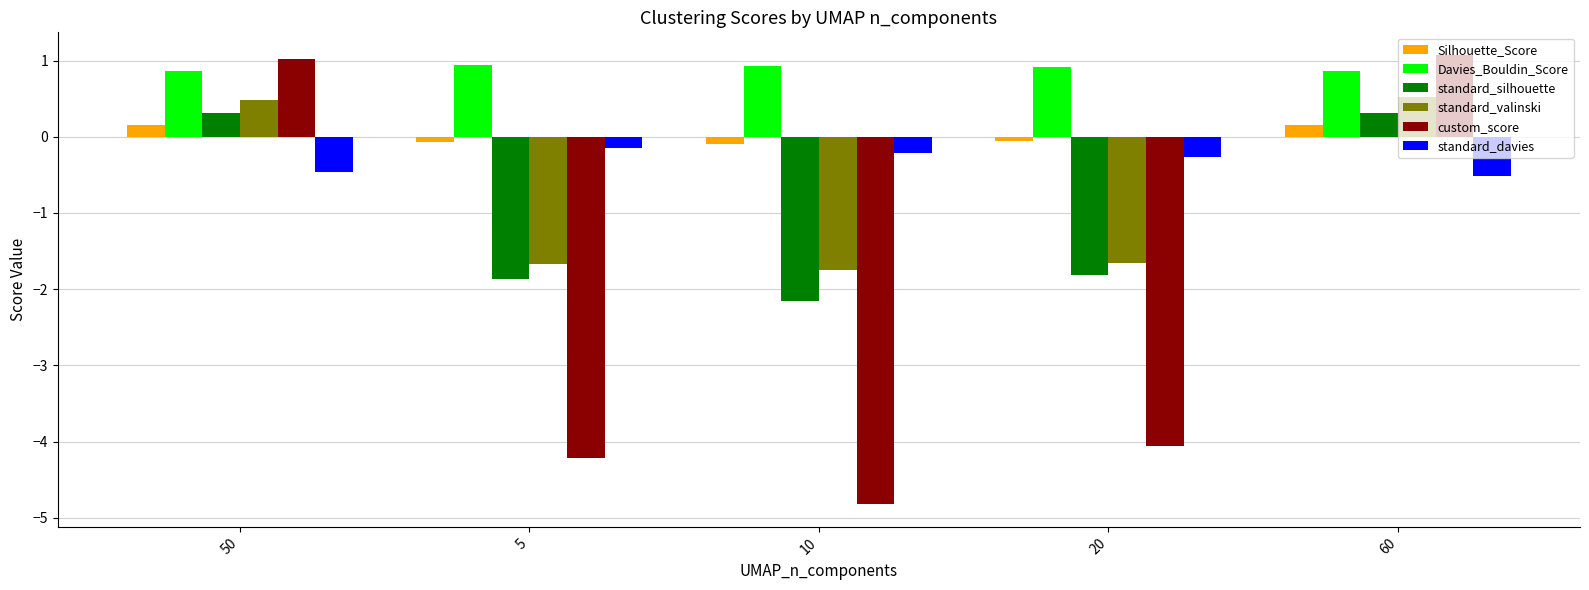

What is the label of the 3rd bar from the right?

10